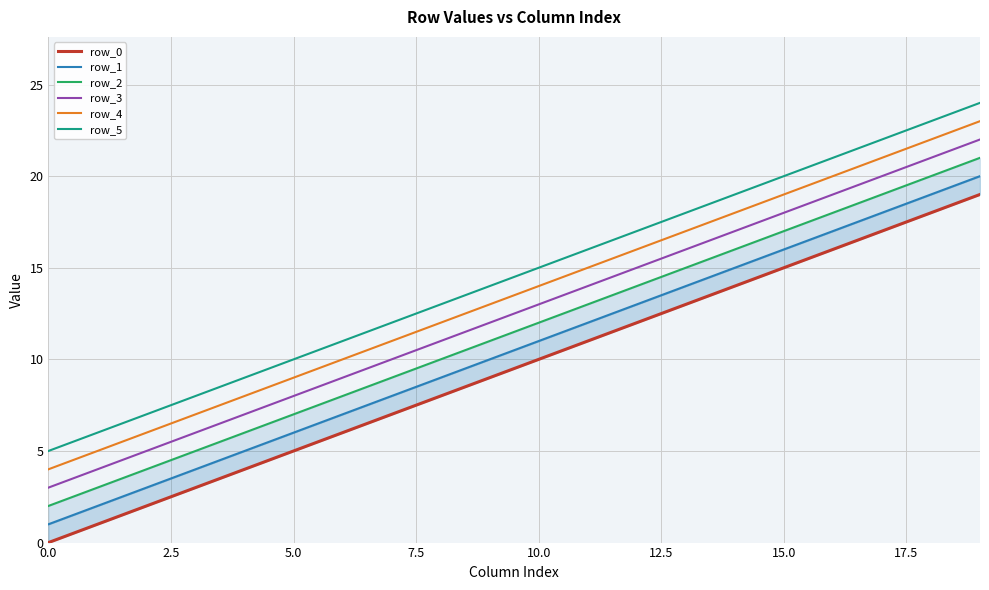

What is the average value of the row_2 series?

12